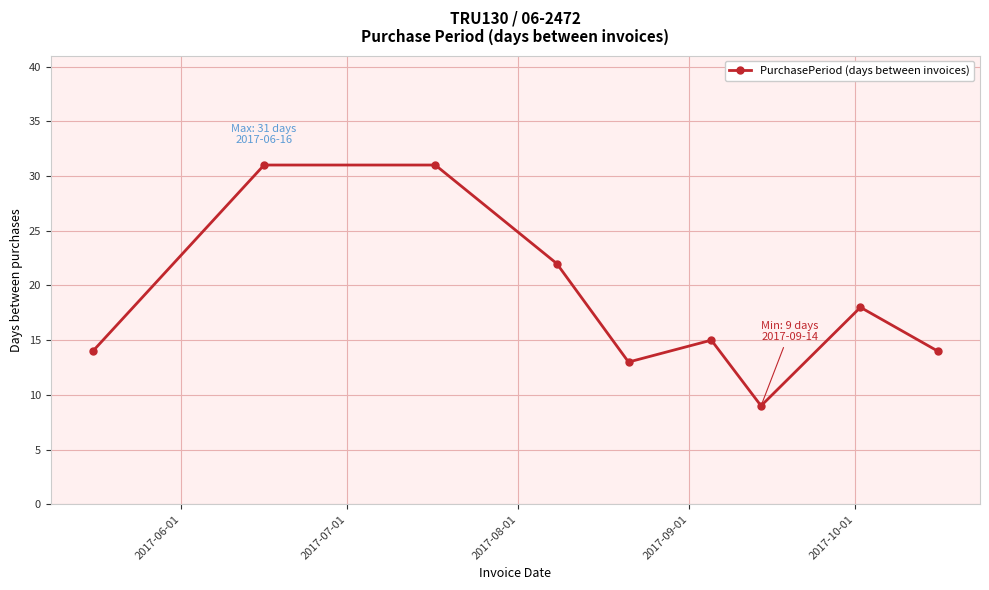

What is the difference between the second highest and minimum values?

22